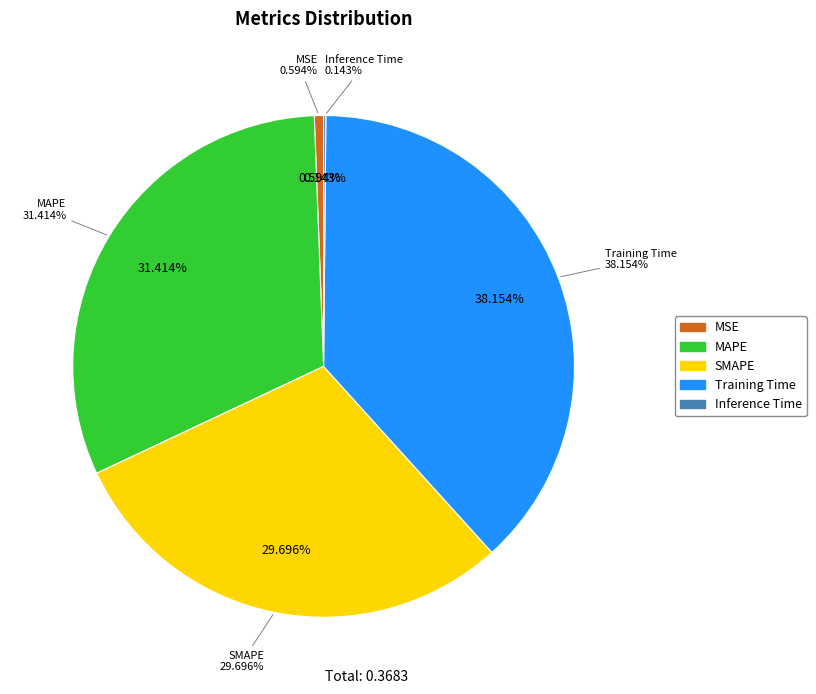

Count the number of slices in the pie.

5